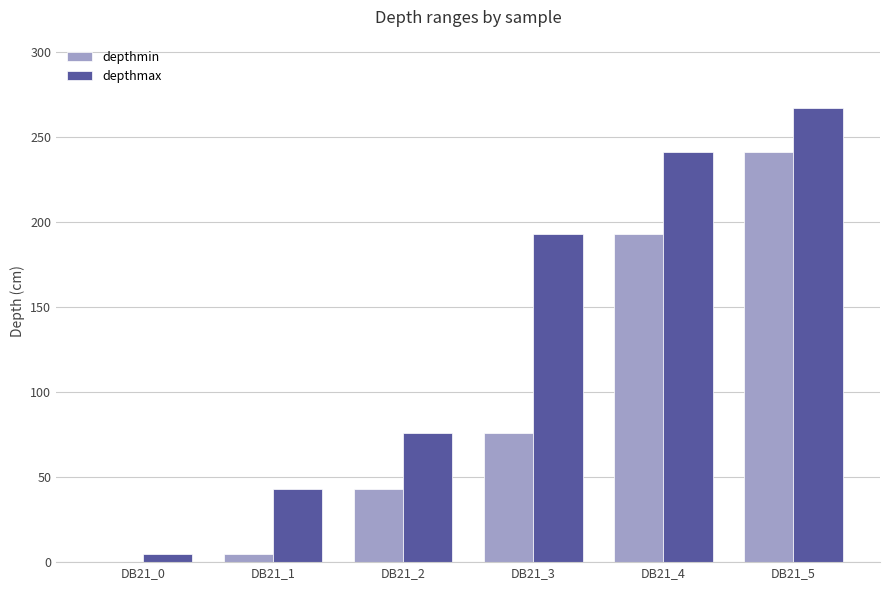

The value of depthmin at DB21_0 is 117. True or false?

False